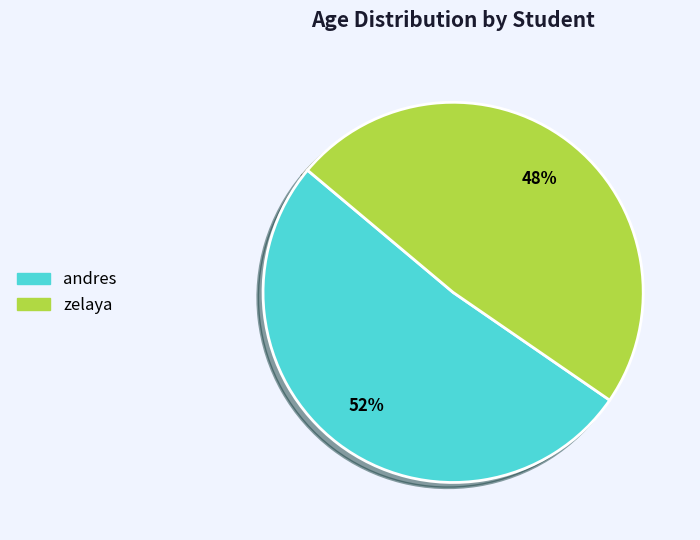

How many slices are in this pie chart?

2